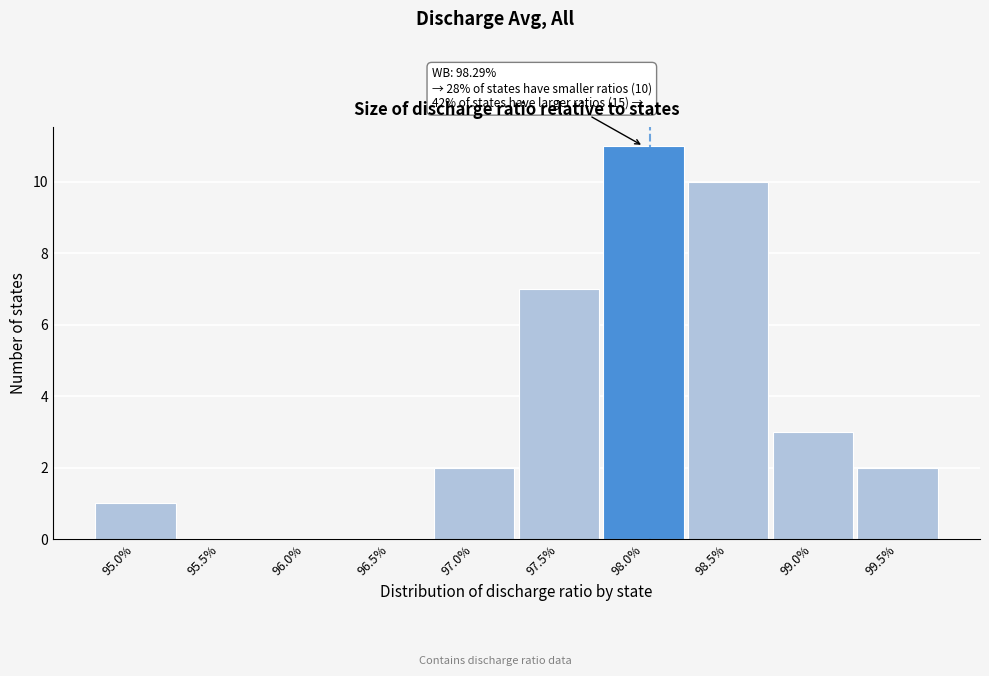

Reading left to right, transcribe all the data shown in this chart.

95.0%=1	95.5%=0	96.0%=0	96.5%=0	97.0%=2	97.5%=7	98.0%=11	98.5%=10	99.0%=3	99.5%=2